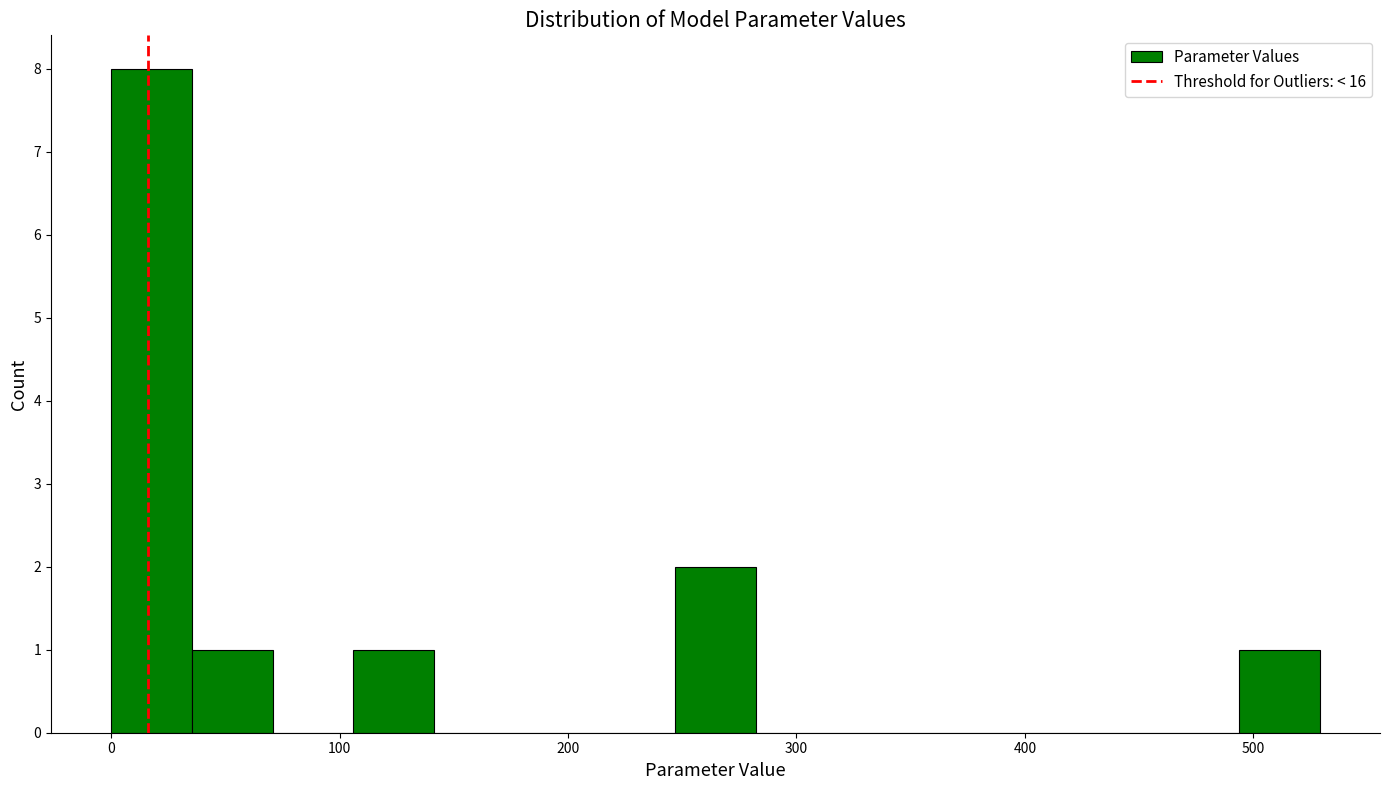

Read against the x-axis, roughly where is the centre of the tallest bar?

20